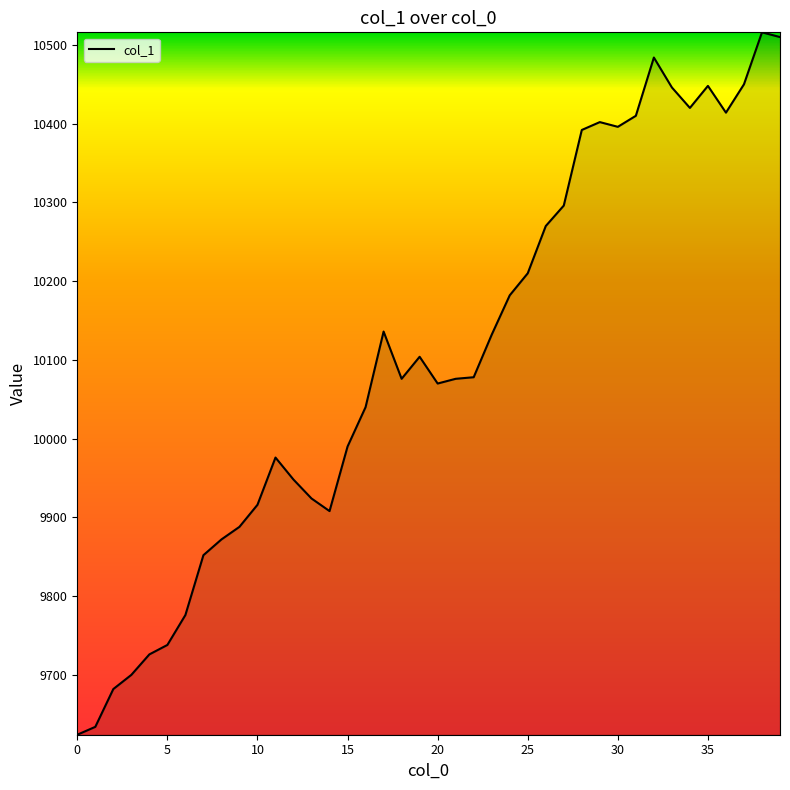

What is the smallest value displayed?

9624